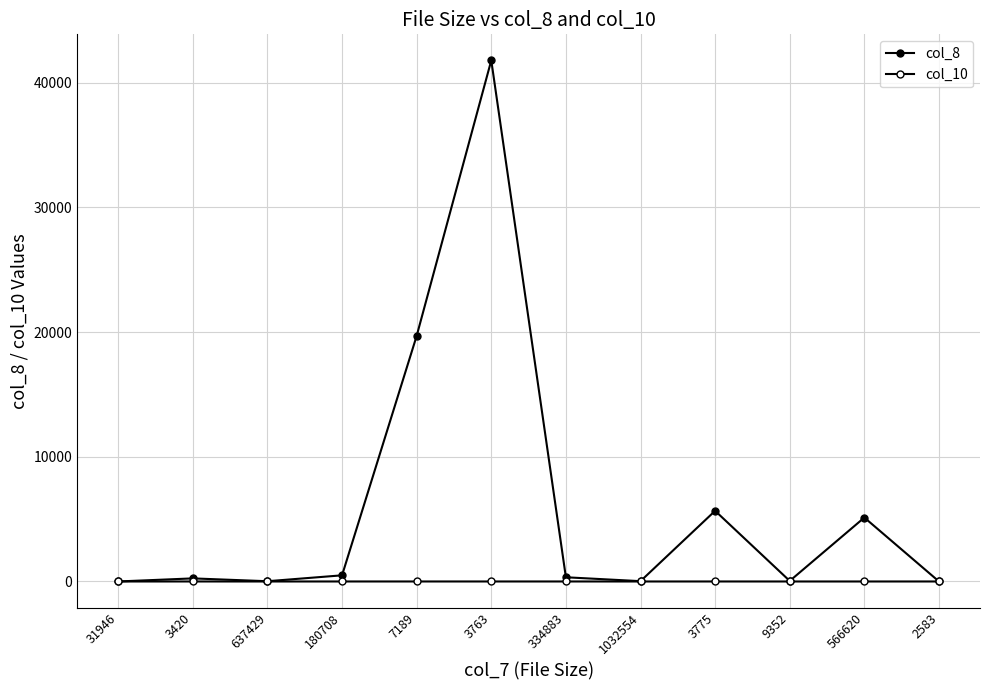

At which category is the sum across all series the highest?

3763